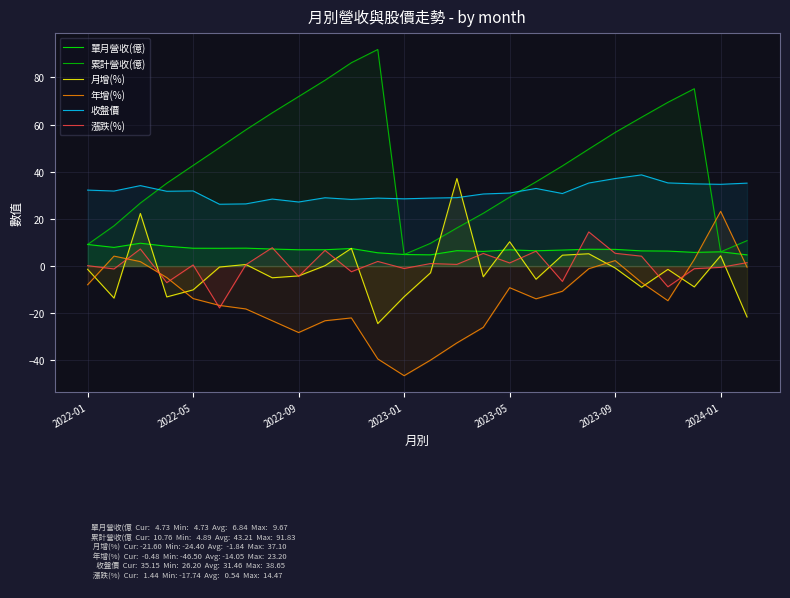

What is the maximum value shown in the chart?

91.8